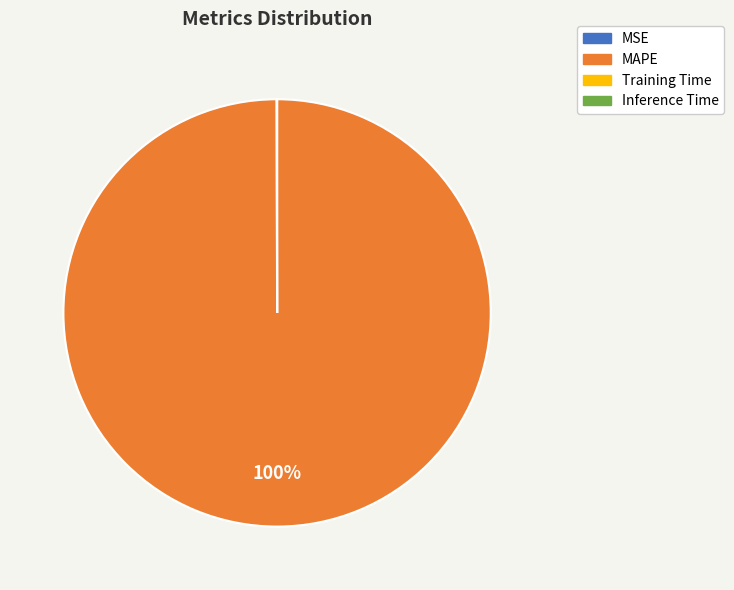

Is there any slice that represents more than half of the pie?

Yes